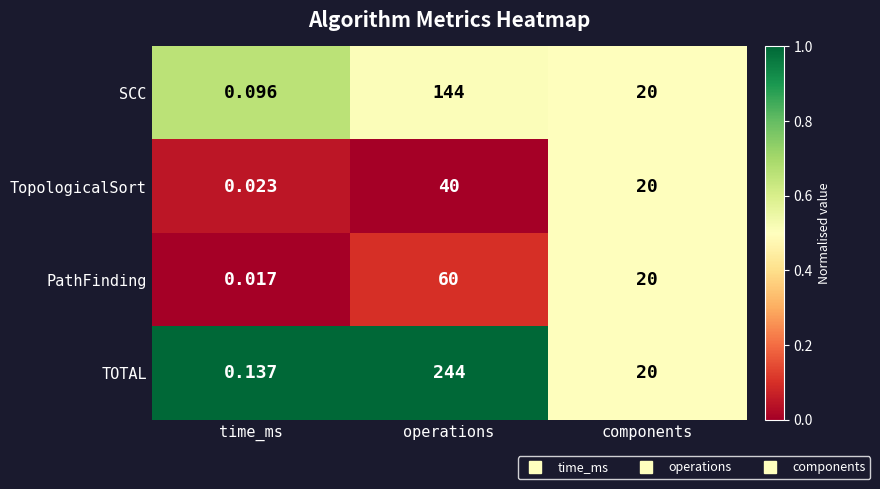

At which label does TopologicalSort reach its minimum?

time_ms